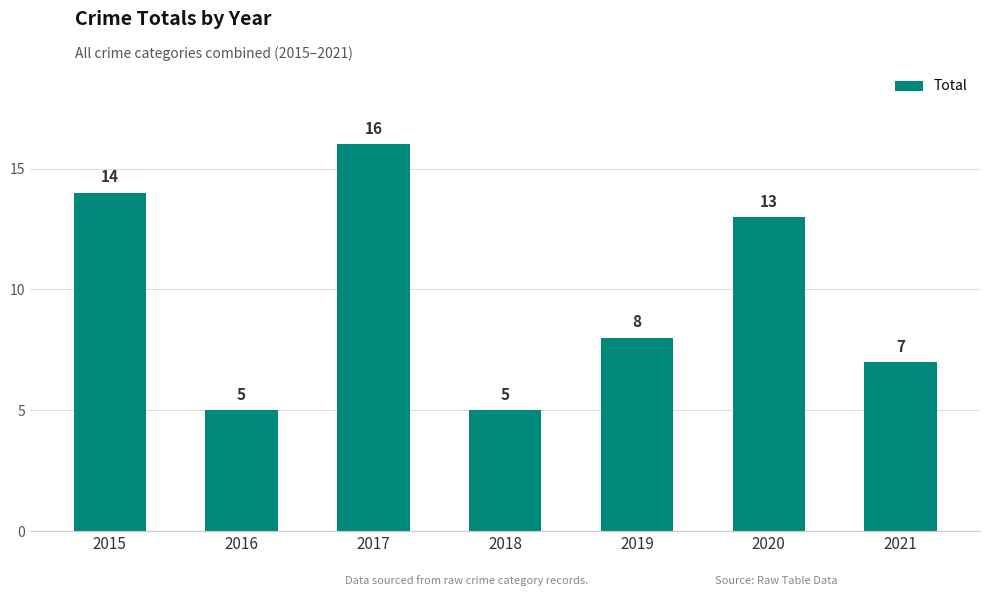

What is the difference between the second highest and minimum values?

9